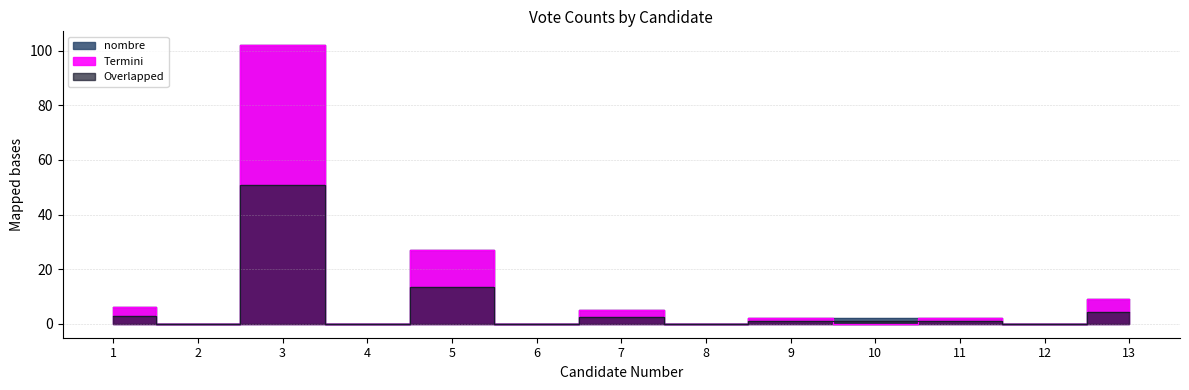

Where does the data first go above 2?

1